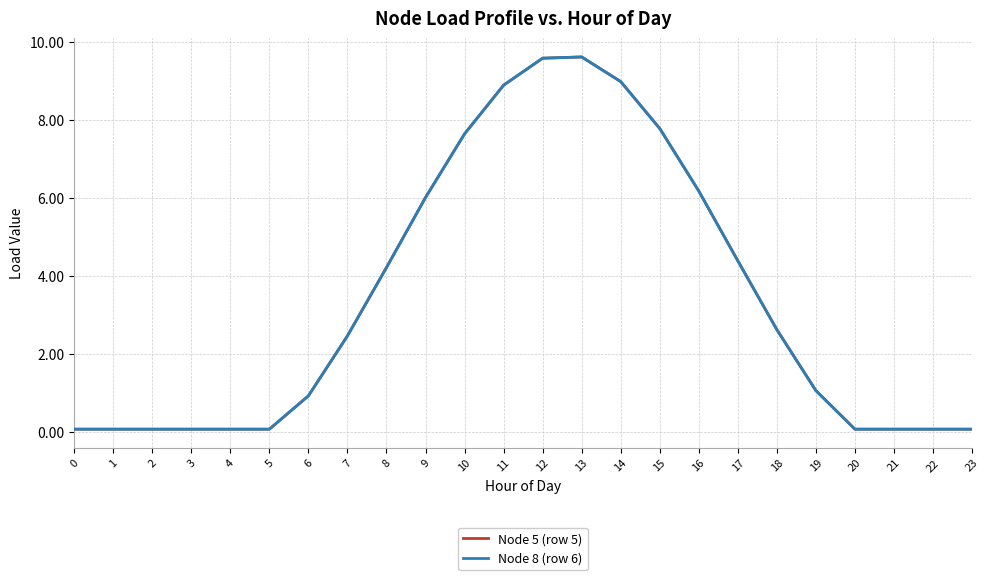

What is the difference between the second highest and second lowest values in the Node 5 (row 5) series?

9.5